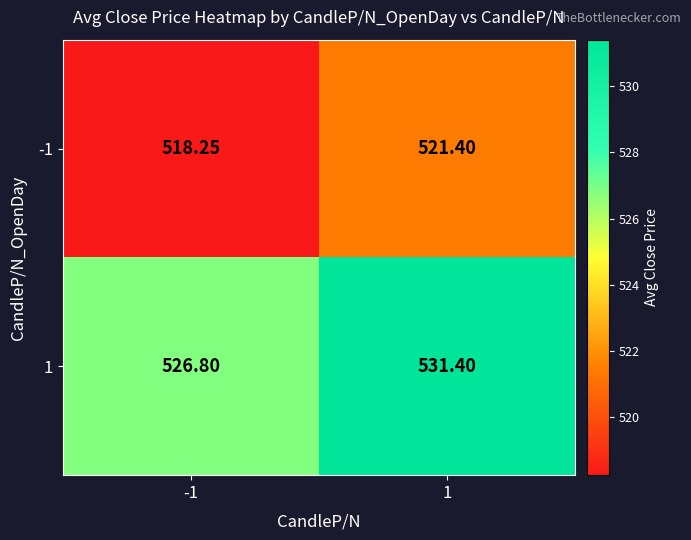

Rank the series by their maximum value, from lowest to highest.

-1, 1